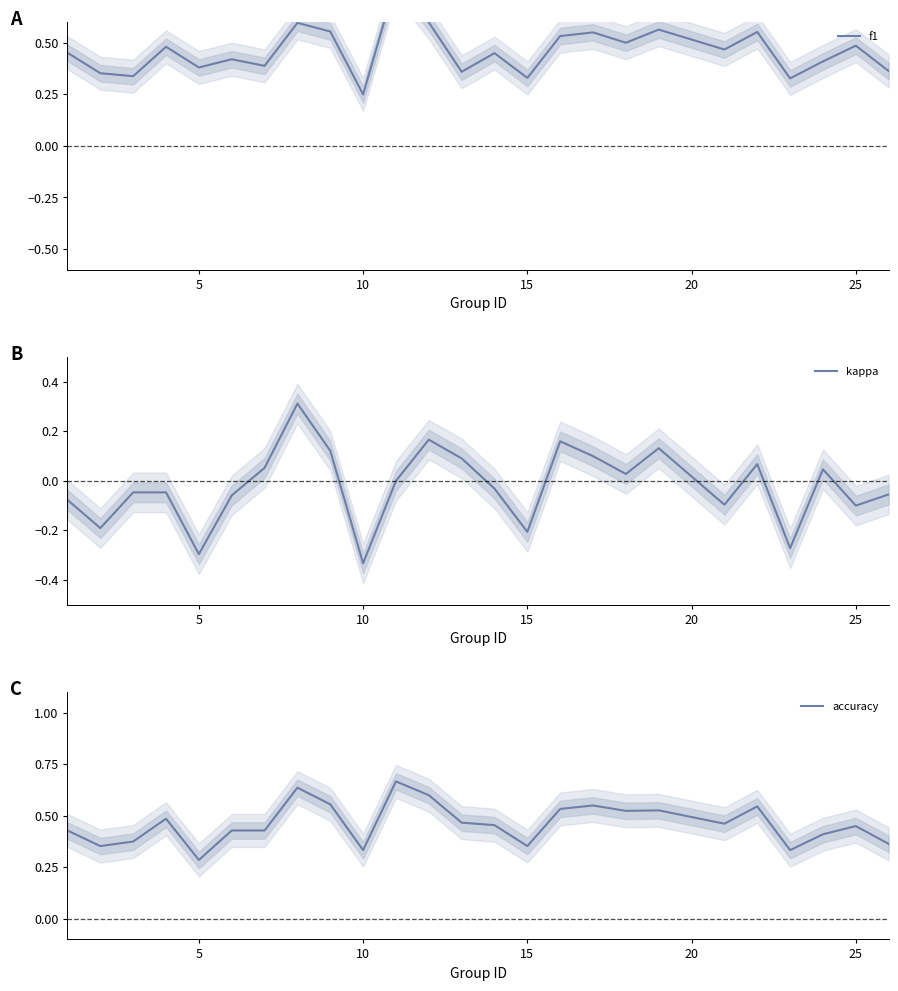

True or false: accuracy and kappa cross at least once.

False